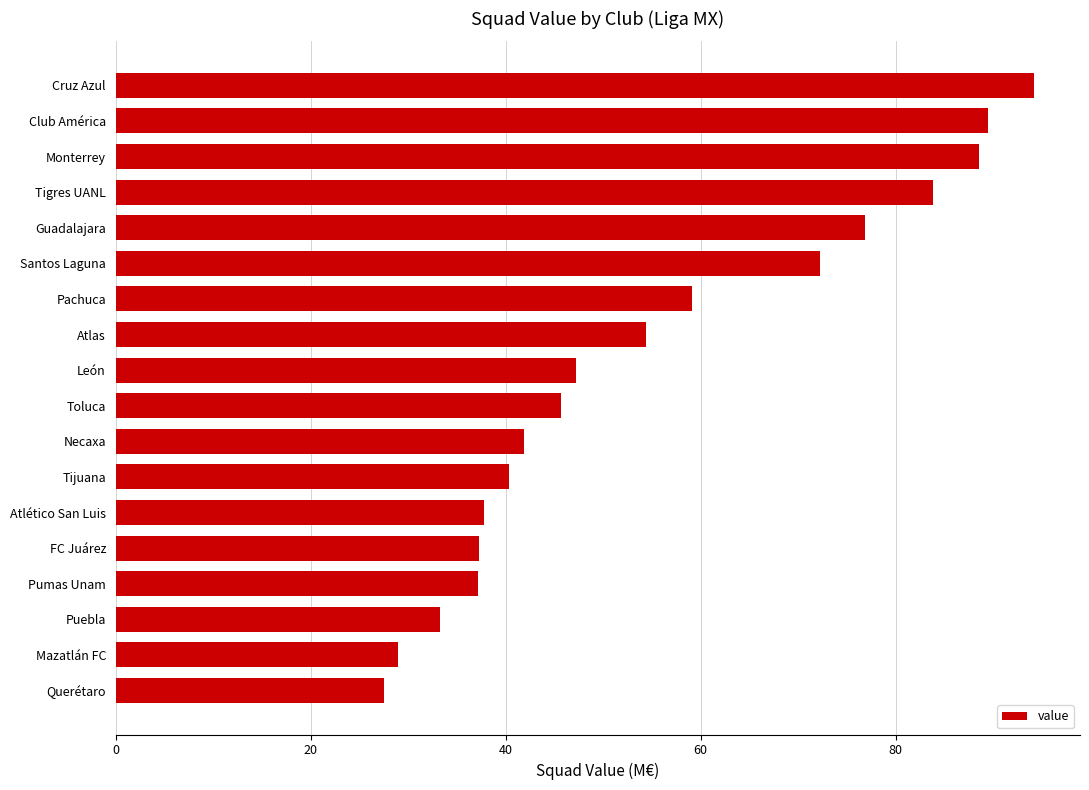

True or false: the data shows 7.5 at Pumas Unam.

False